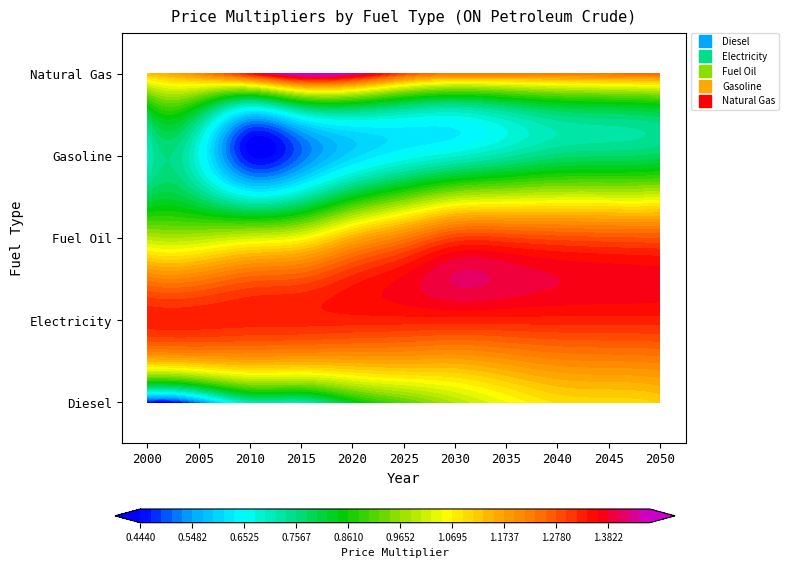

Is the value of Gasoline at 2035 greater than the value of Natural Gas at 2010?

No